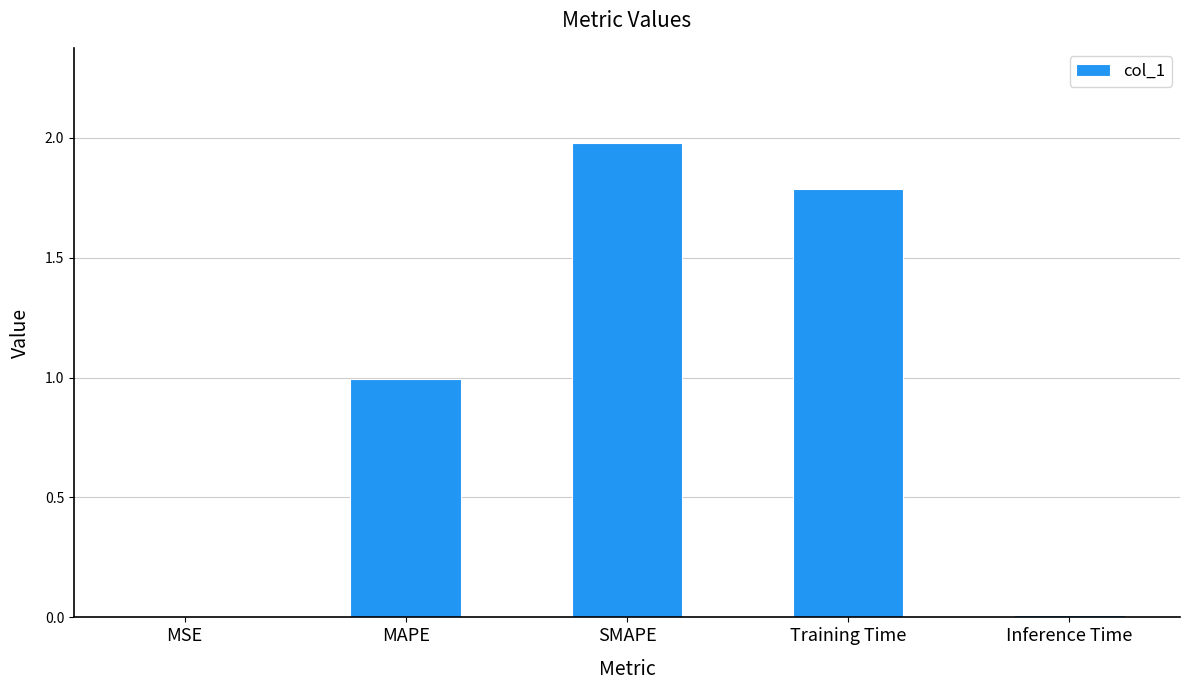

Is it true that the value at Training Time is 1.8?

True